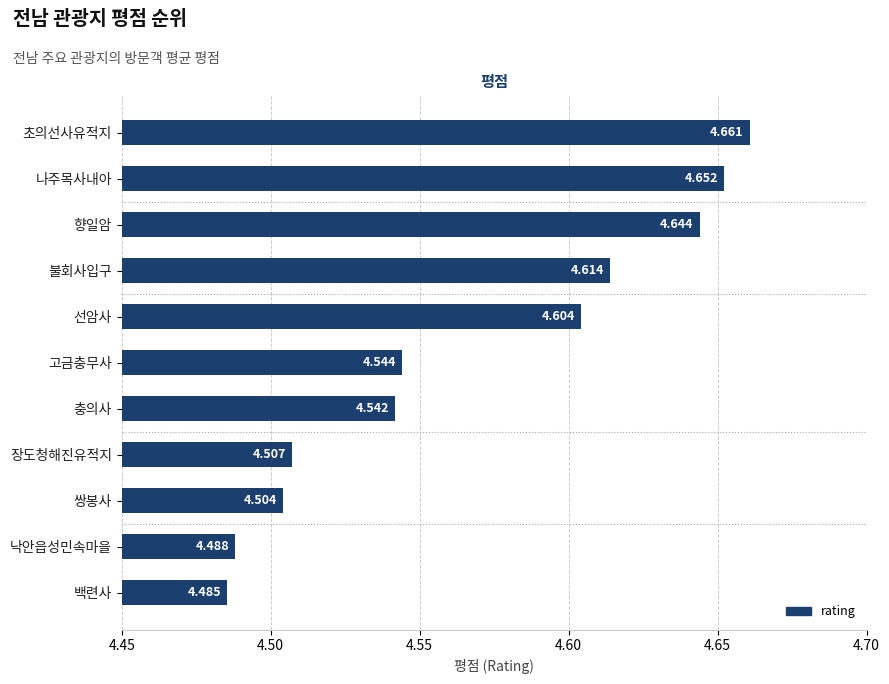

Which has a higher value, 쌍봉사 or 초의선사유적지?

초의선사유적지